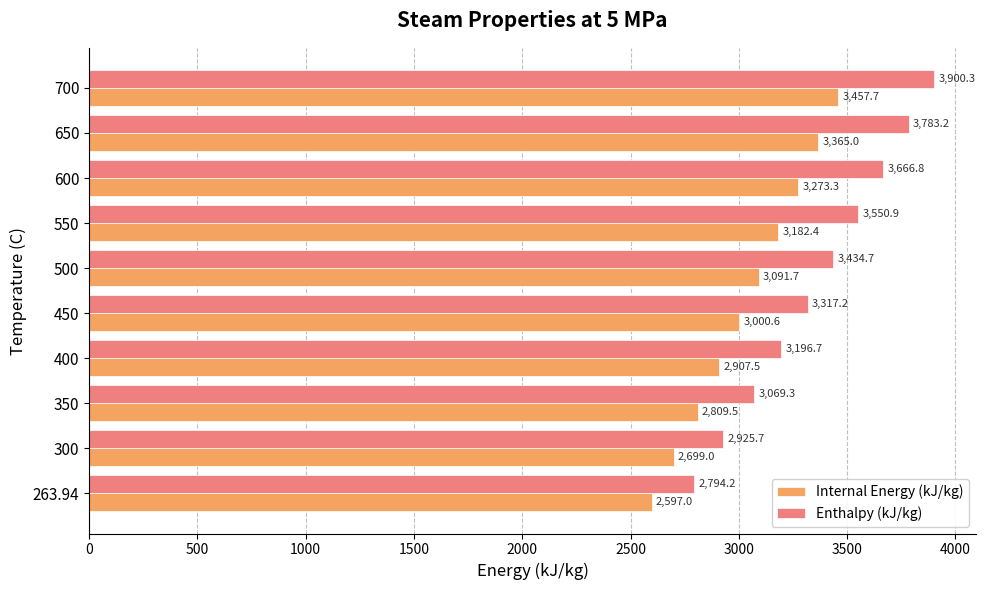

Is it true that Enthalpy (kJ/kg) equals 1602.1 at 600?

False